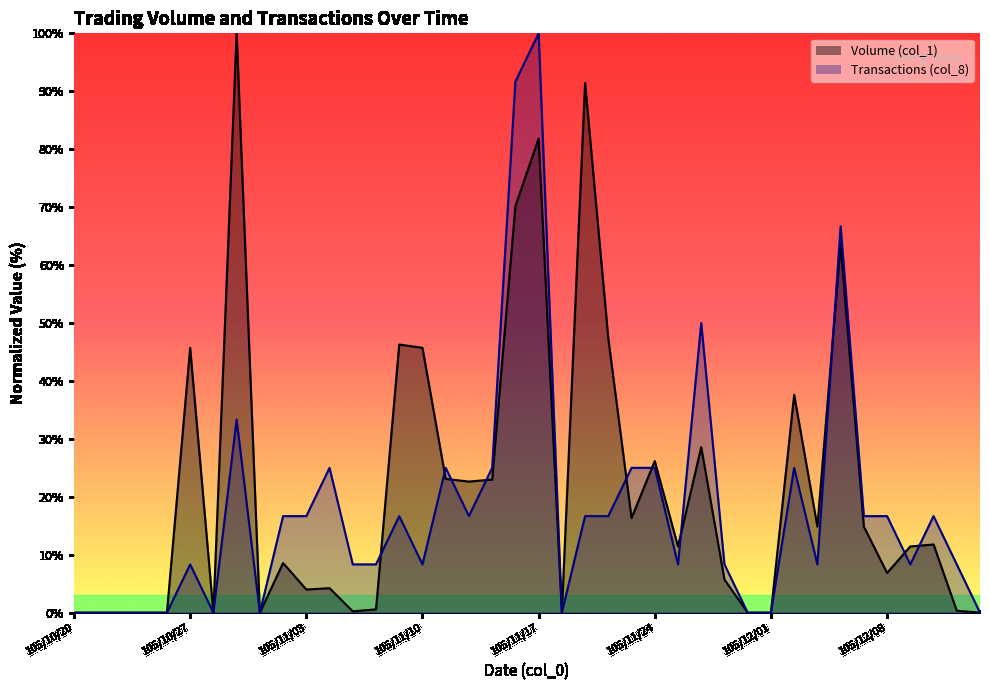

Where is Transactions (col_8) nearest to the value 50?

105/11/28